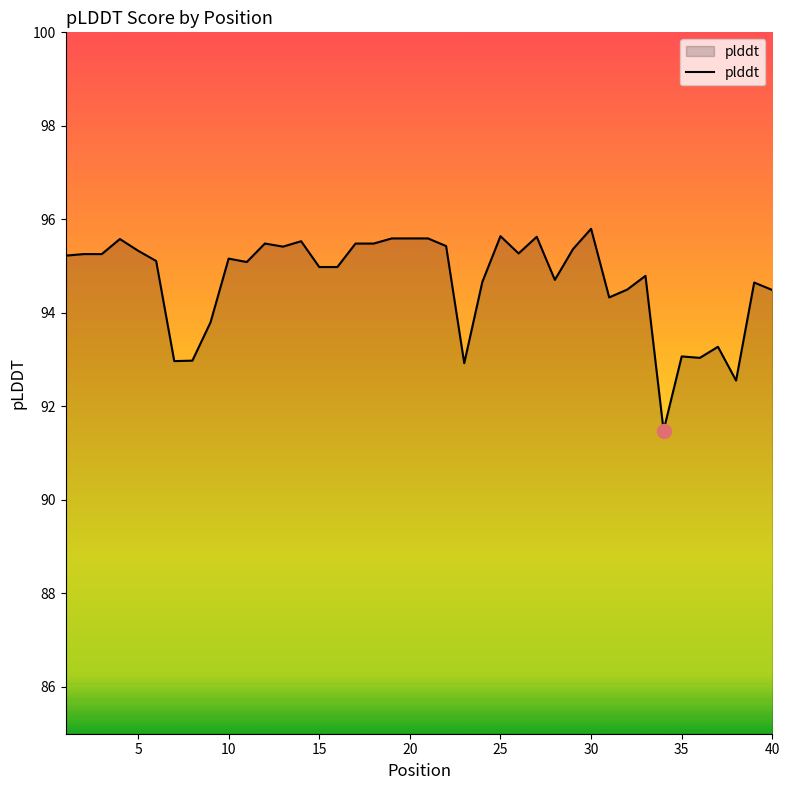

What is the difference between the maximum and minimum values?

4.3